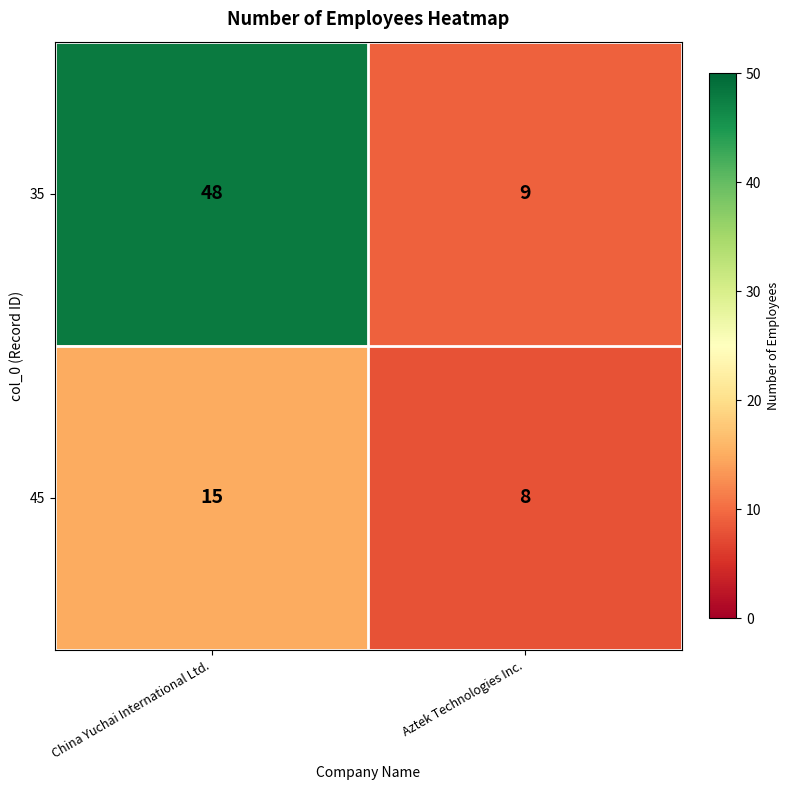

What is the spread (max minus min) of values at Aztek Technologies Inc.?

1